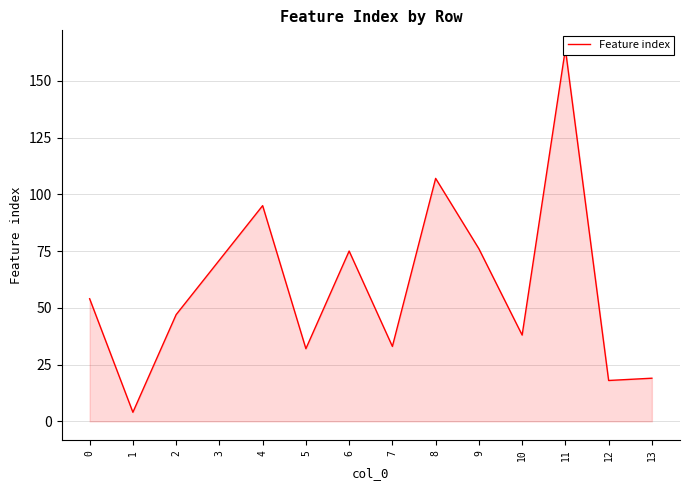

What is the change in value from 1 to 2?

+43